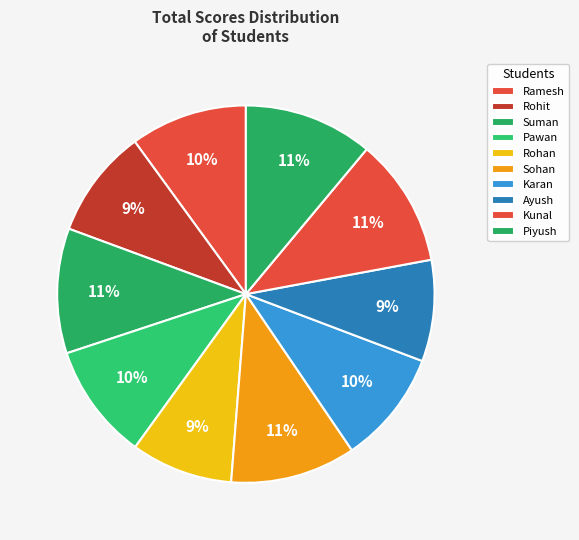

Rank the categories by value from highest to lowest.

Piyush, Kunal, Sohan, Suman, Ramesh, Pawan, Karan, Rohit, Rohan, Ayush